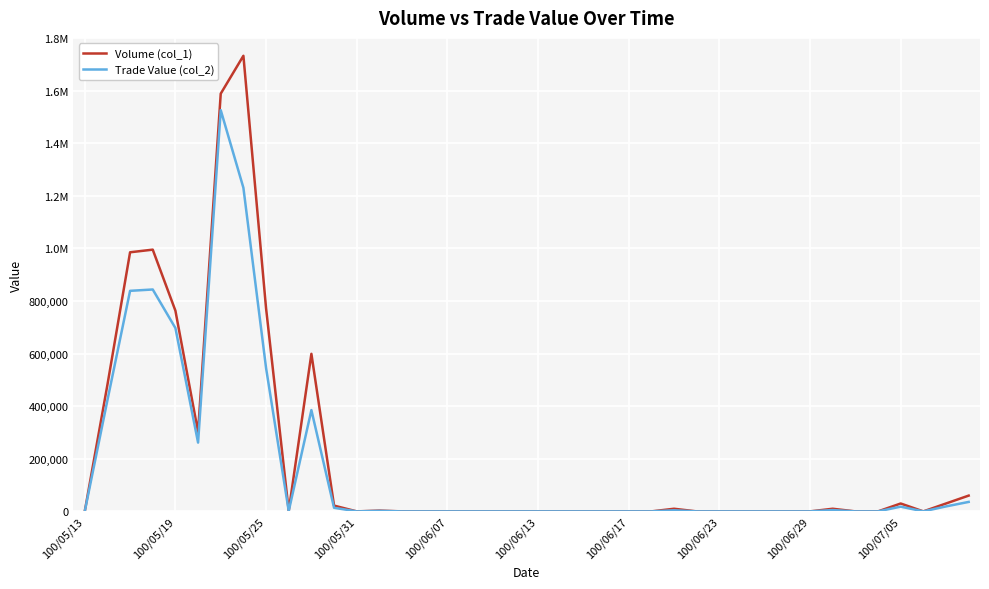

What are all the series names shown in the legend?

Volume (col_1), Trade Value (col_2)